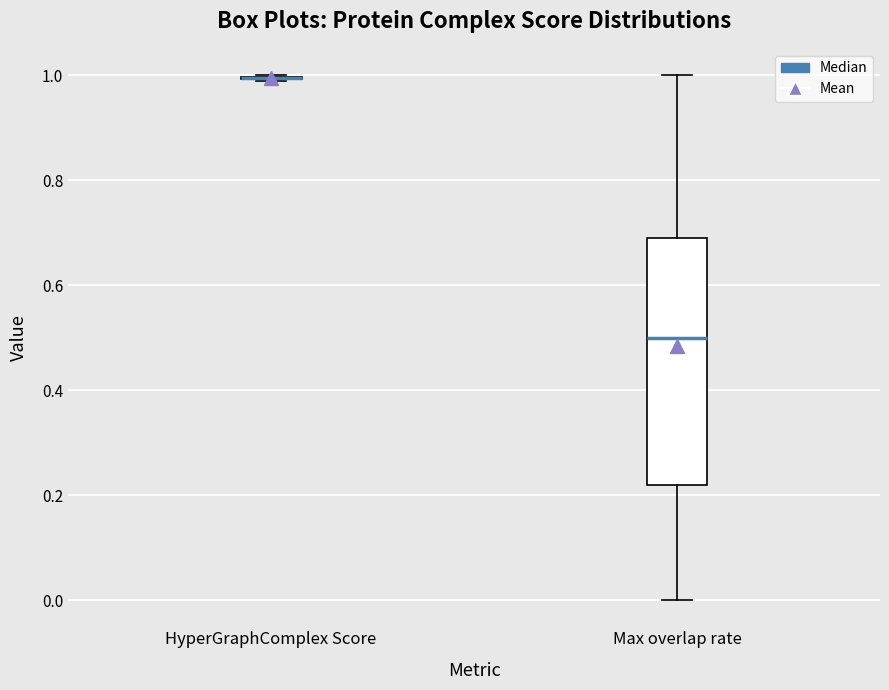

Which box is the tallest, from its lower edge to its upper edge?

Max overlap rate